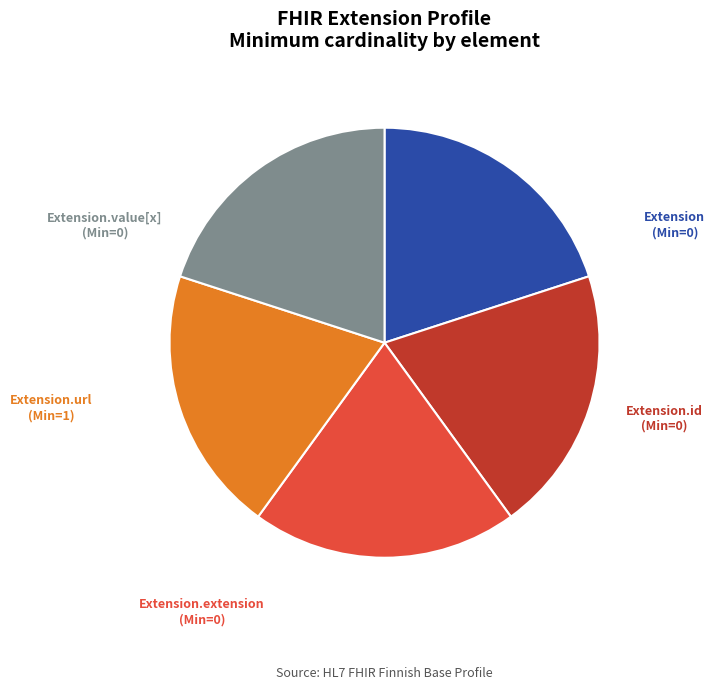

Approximately how many times larger is the value at Extension.id compared to Extension?

1.0